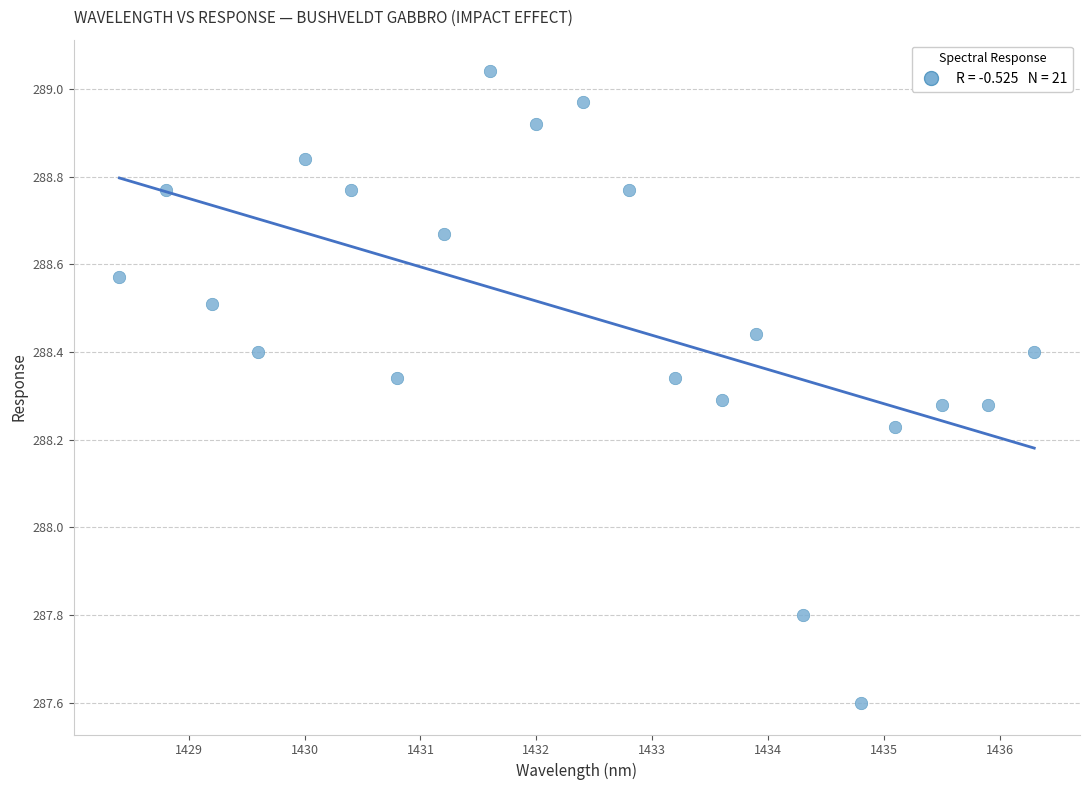

What Y value in the scatter plot is closest to 288?

287.8